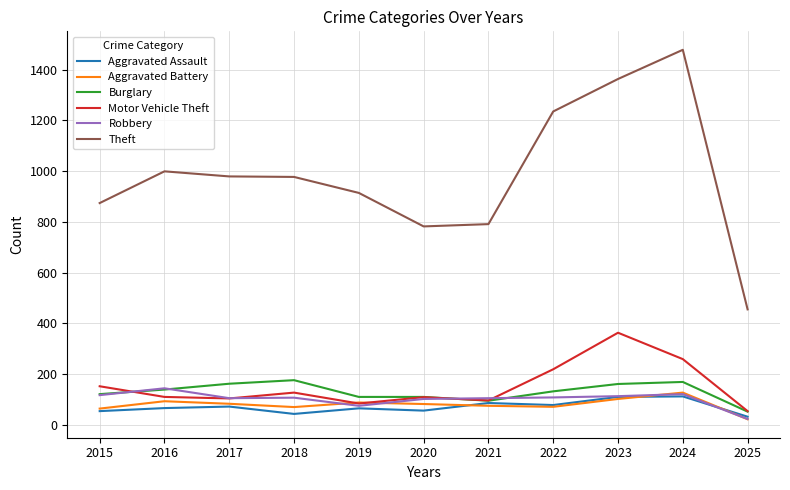

What is the total value across all series at 2019?

1336